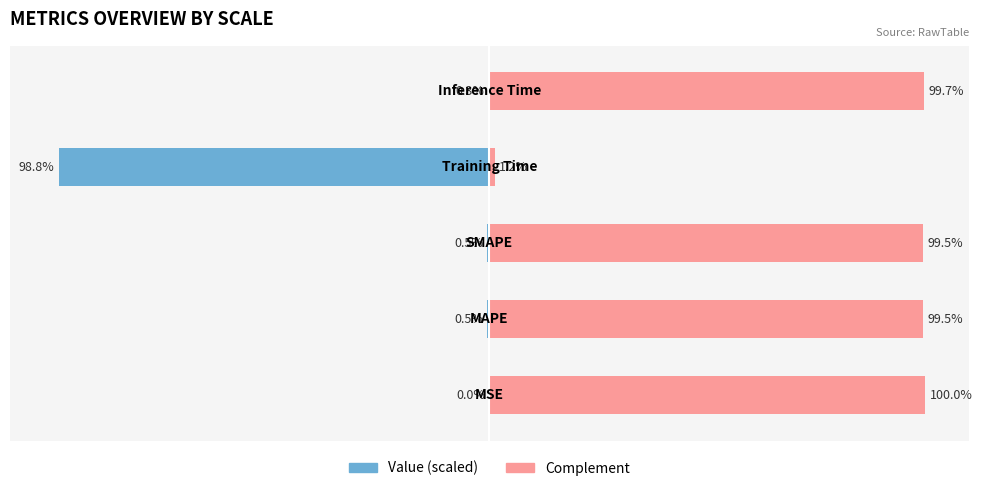

What is the difference between the maximum and minimum values in the Value (scaled left) series?

98.8